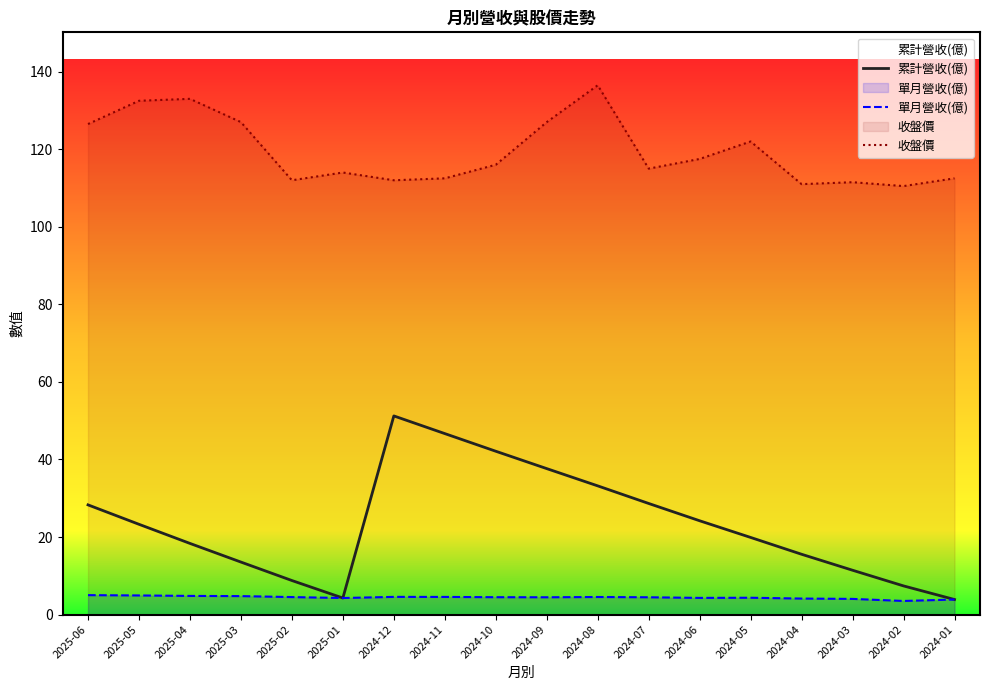

Which category has the lowest value in the 累計營收(億) series?

2024-01